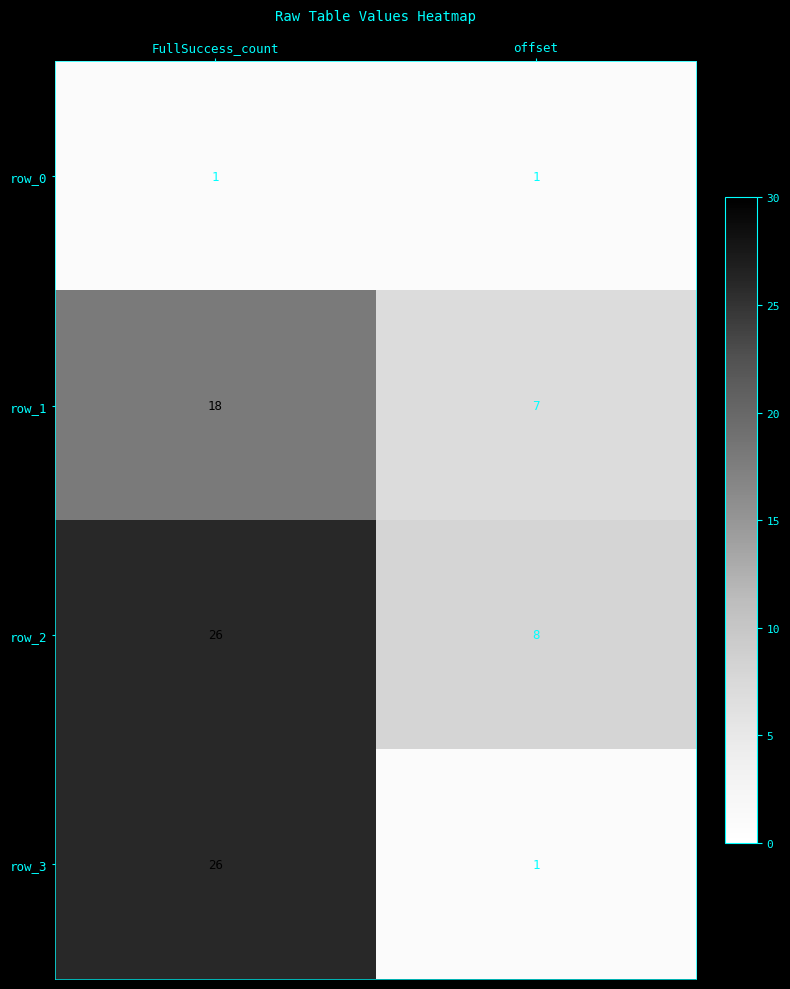

Rank the categories by row_1 value from lowest to highest.

offset, FullSuccess_count